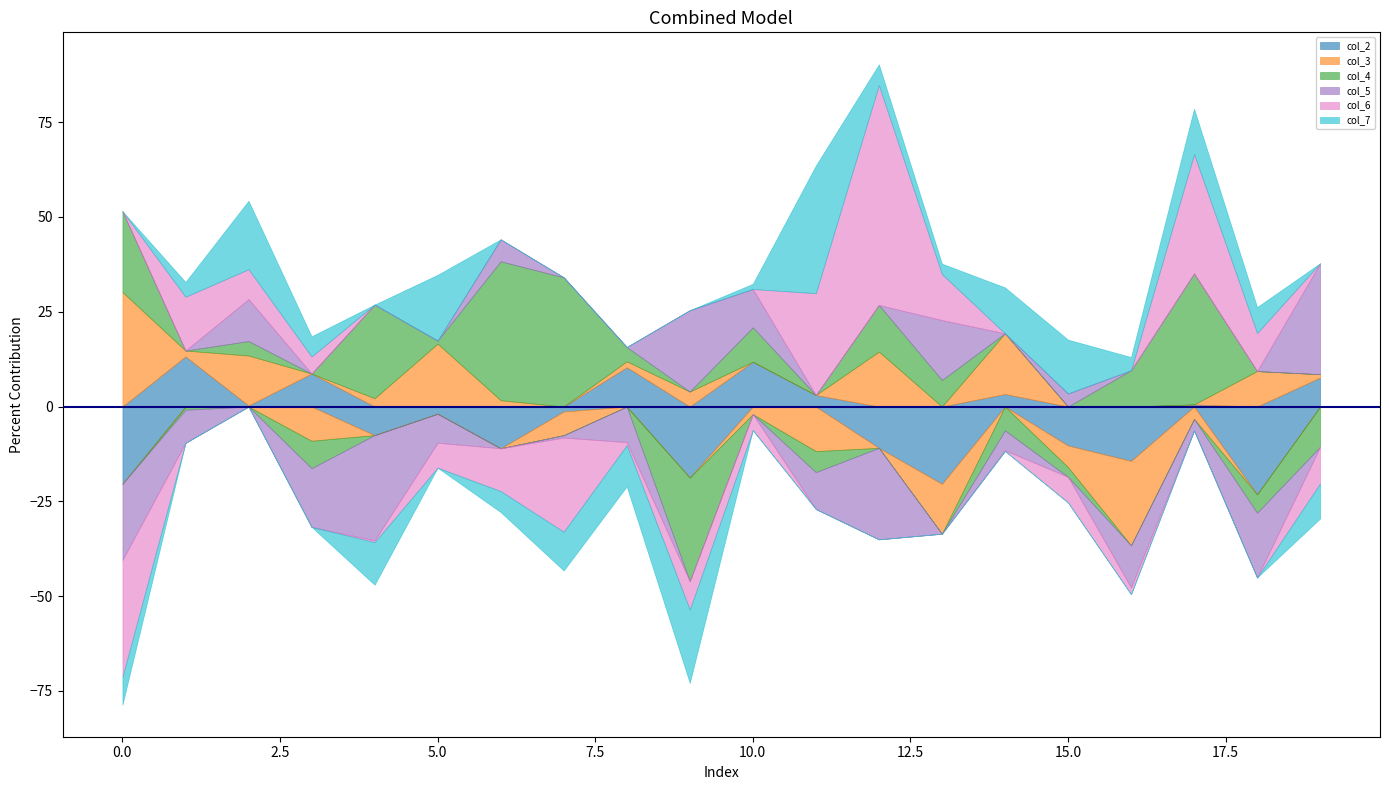

List the labels in order of col_2 value, largest first.

1, 10, 8, 3, 19, 14, 11, 17, 2, 7, 5, 4, 15, 12, 6, 16, 9, 0, 13, 18